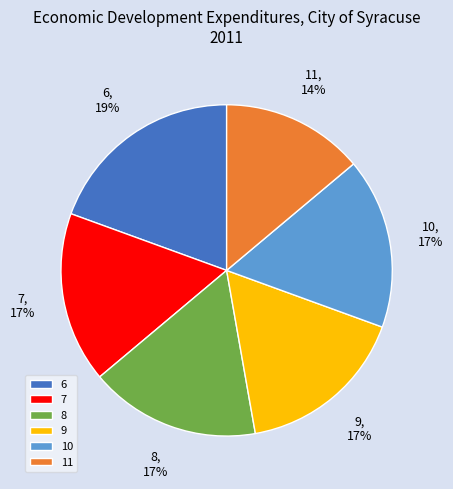

Does 7 account for over 50% of the chart?

No